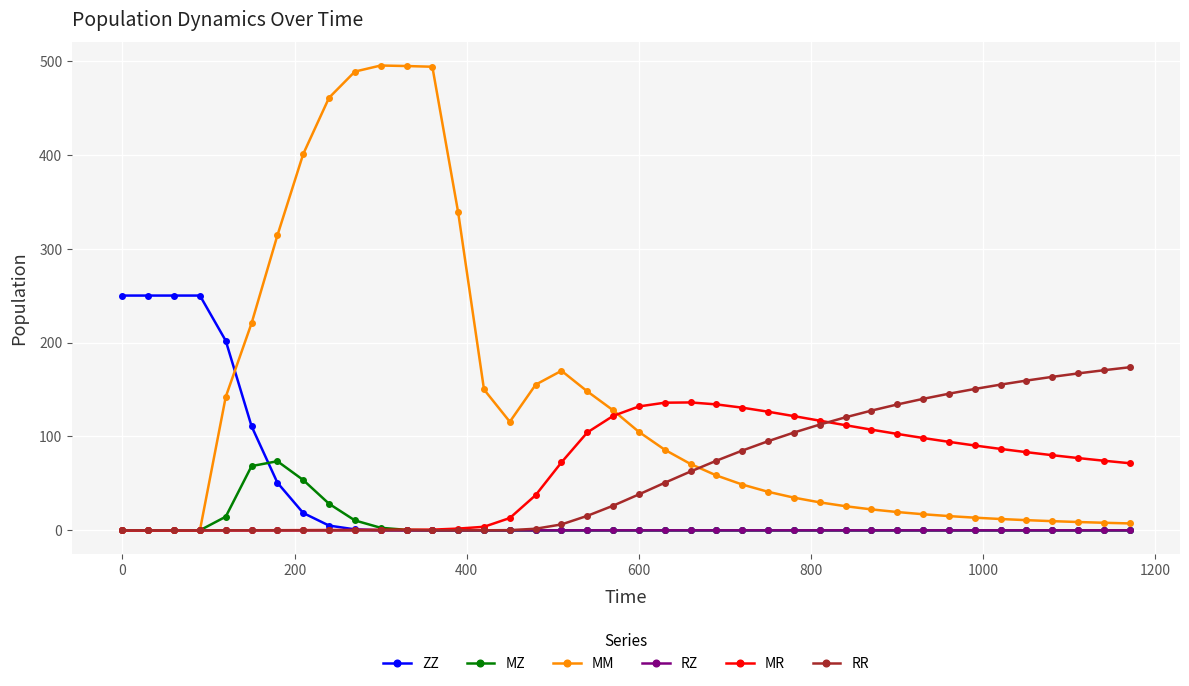

List the series in order of their peak value, lowest first.

RZ, MZ, MR, RR, ZZ, MM